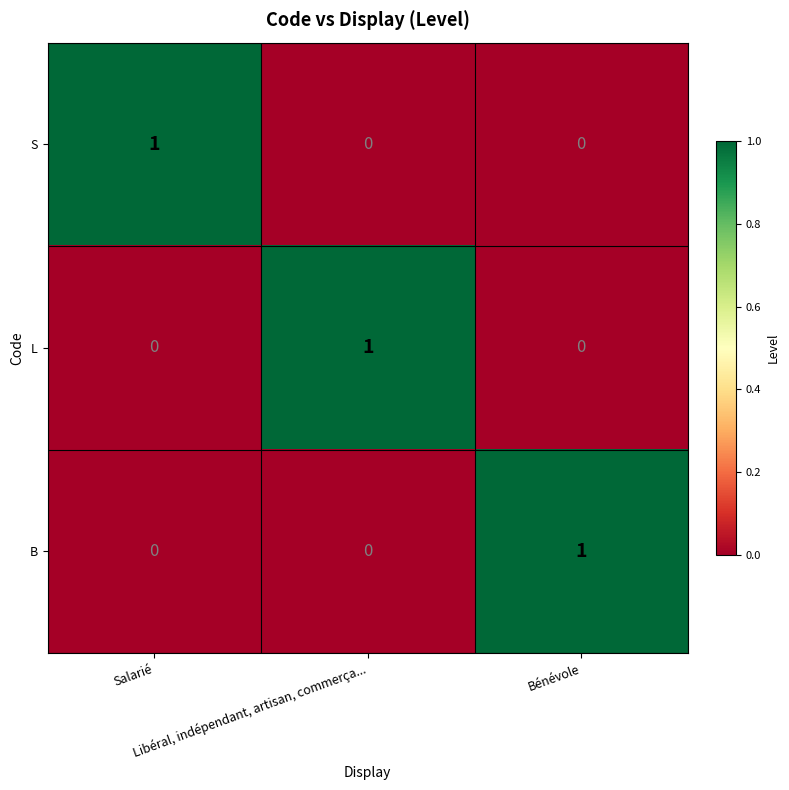

At how many categories does at least one series exceed 0?

3